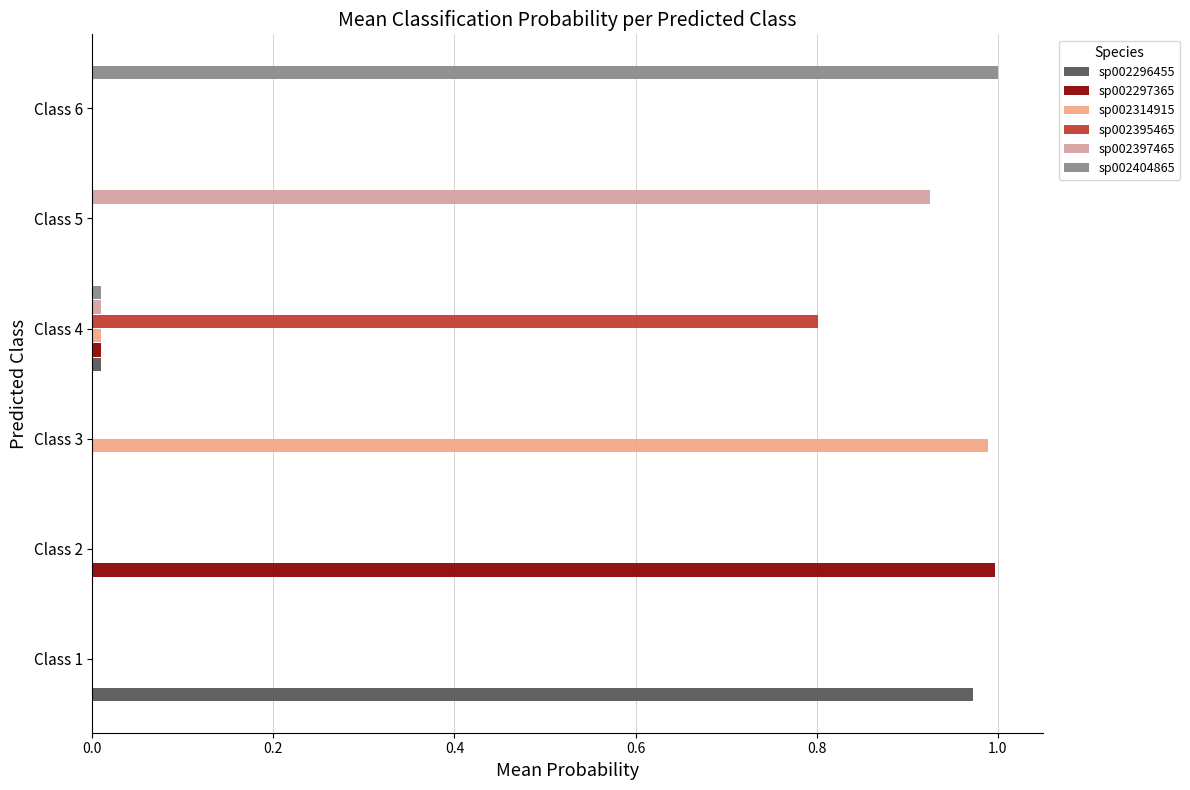

What is the sum of all sp002395465 values?

0.8